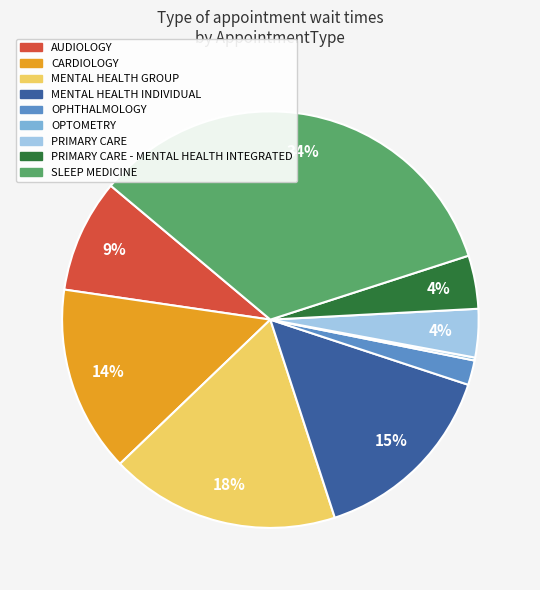

To the nearest percent, what is the average slice percentage?

11%